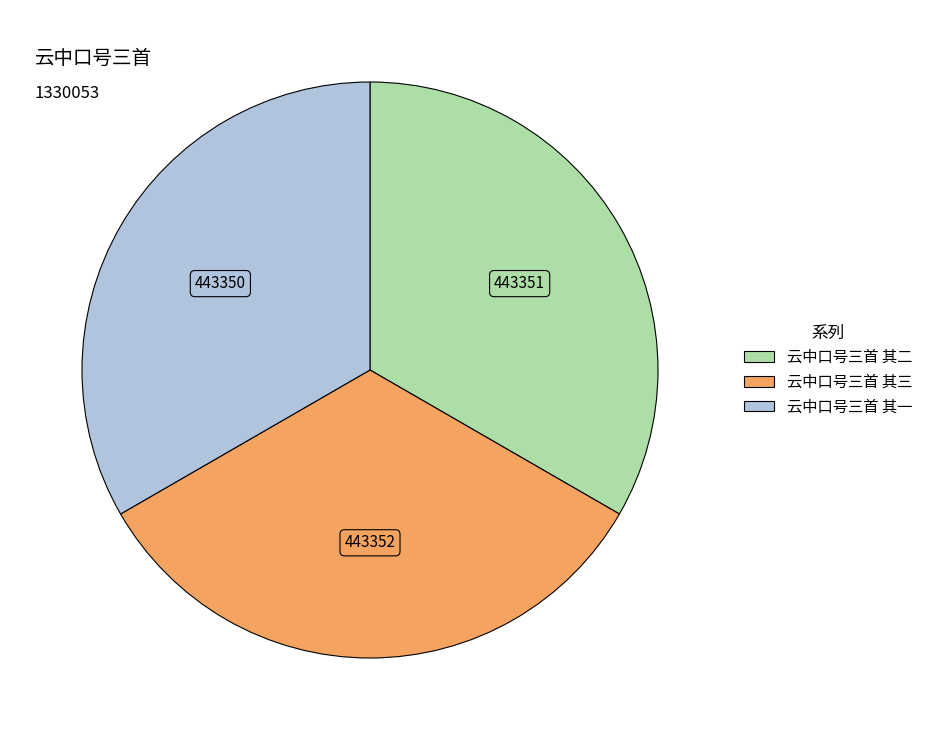

Does any single category account for the majority?

No